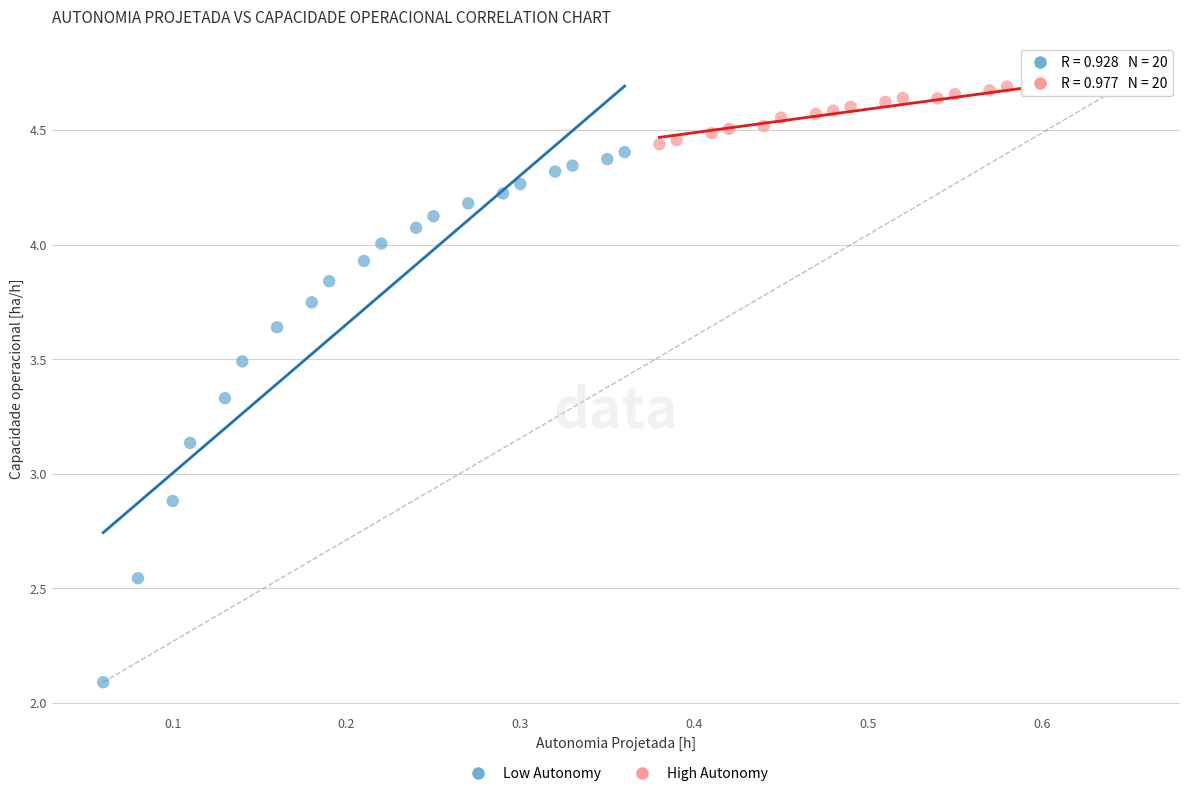

Which series reaches the maximum Y coordinate?

High Autonomy